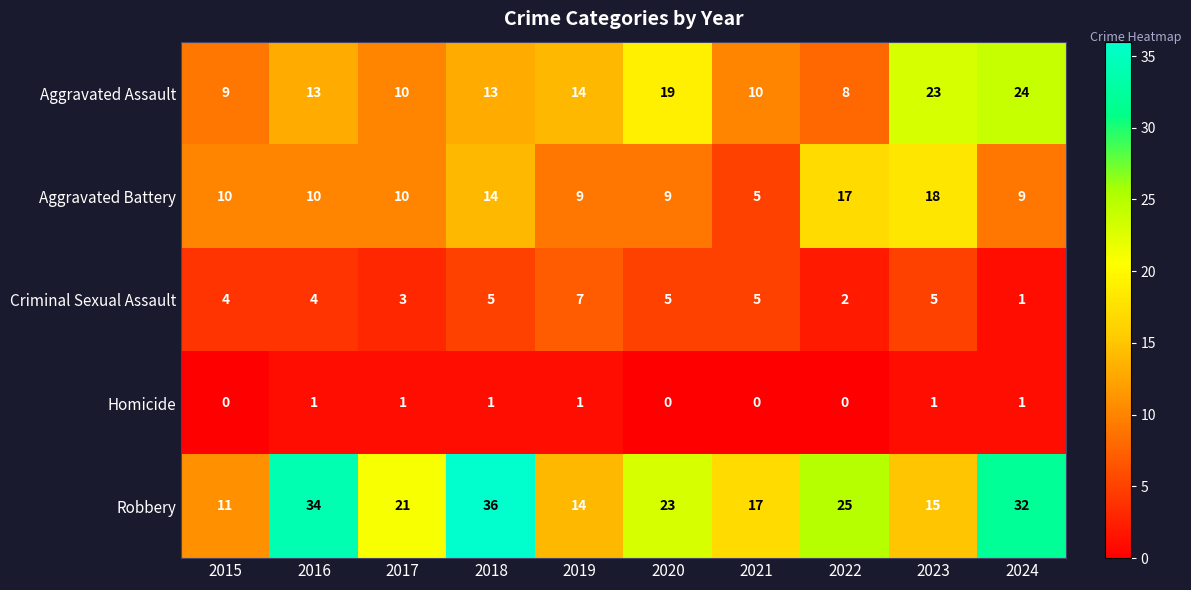

What is the total value across all series at 2015?

34